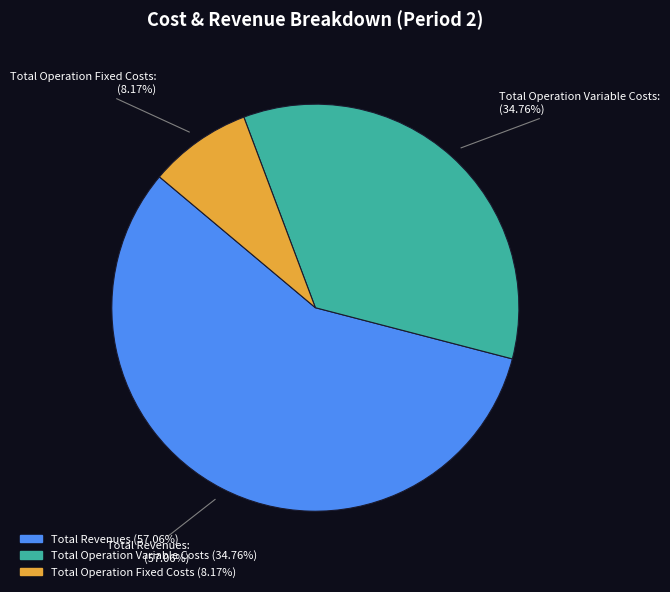

To the nearest percent, what is the average slice percentage?

33%